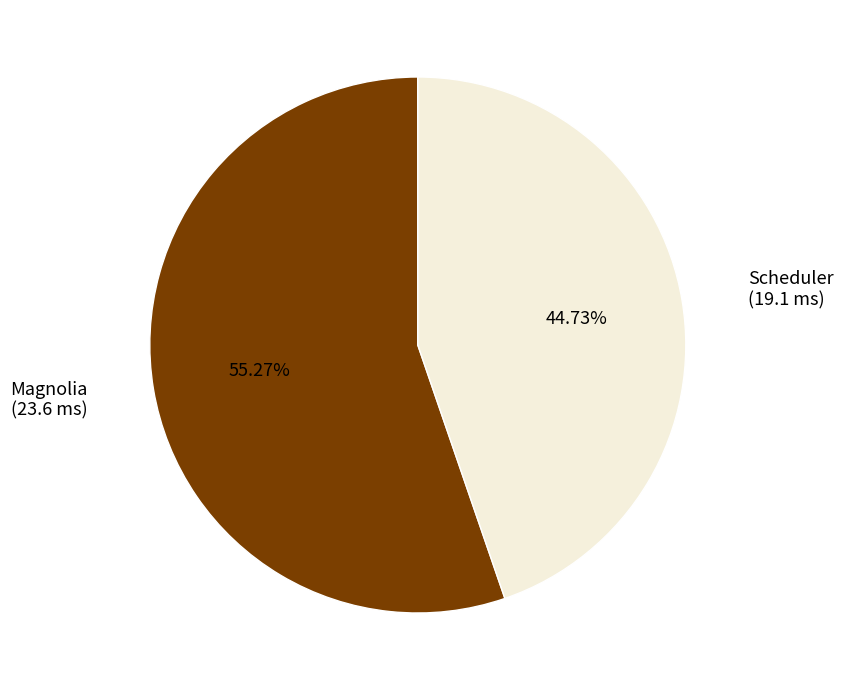

How many segments does this pie chart have?

2